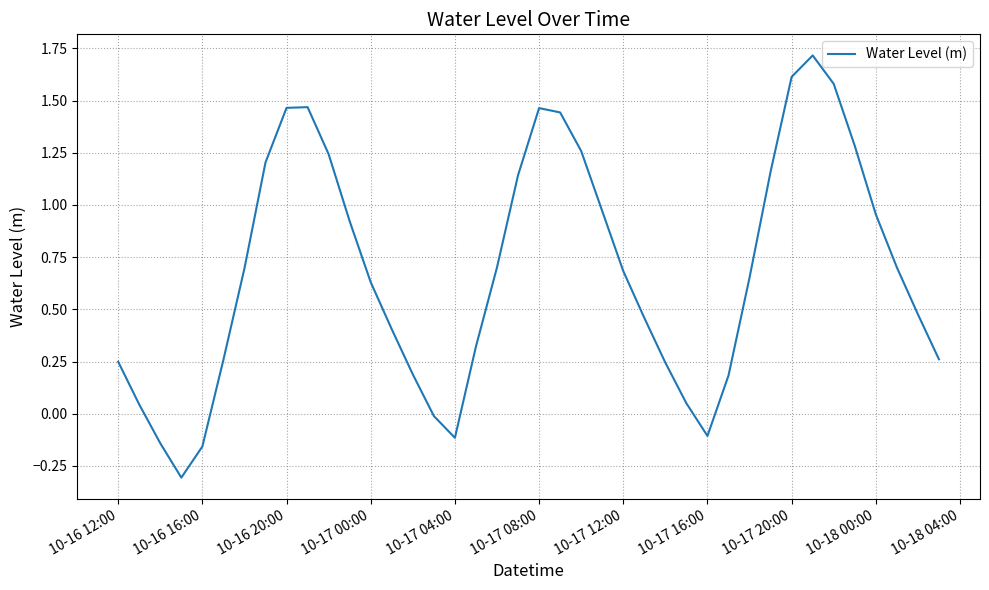

How many values exceed 0?

34